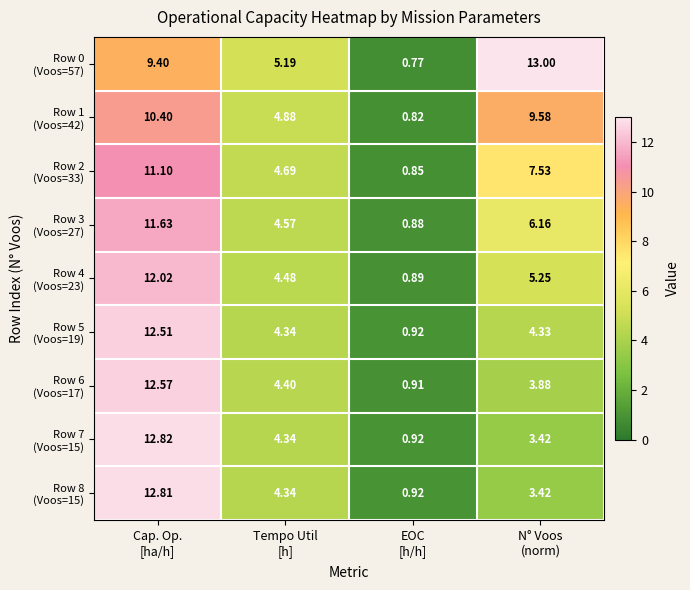

Which label corresponds to the largest value in the chart?

N° Voos
(norm)